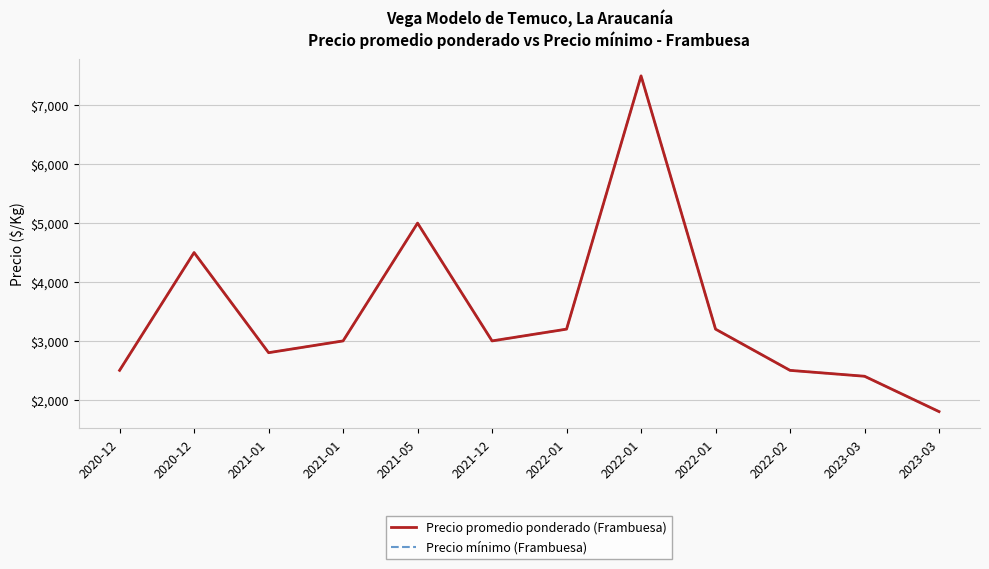

Does the chart display data point markers on the line(s)?

No